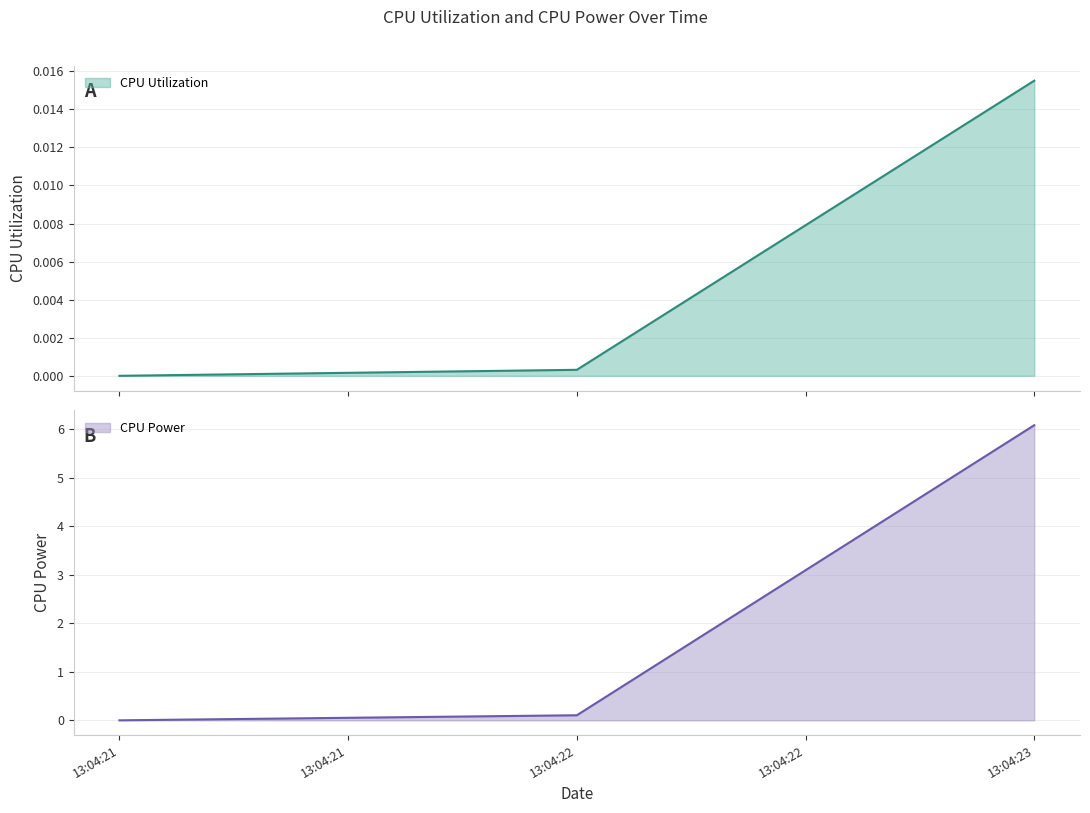

True or false: CPU Power has a value of 0.1 at 13:04:22.

True